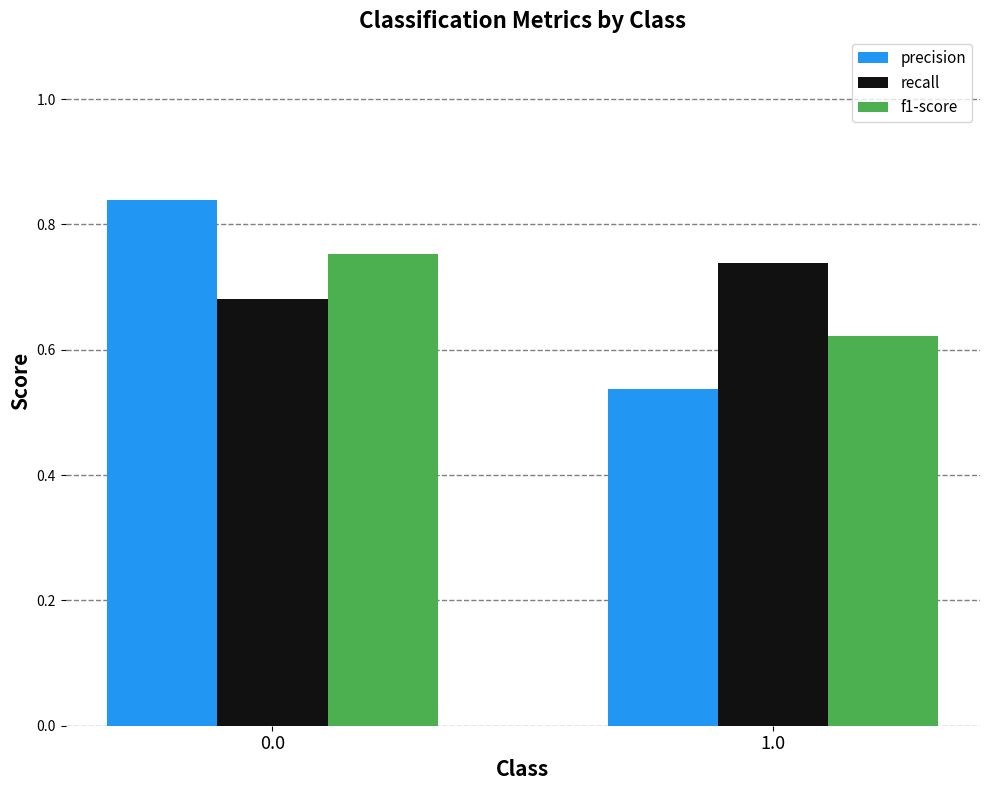

True or false: precision has a value of 1.0 at 1.0.

False